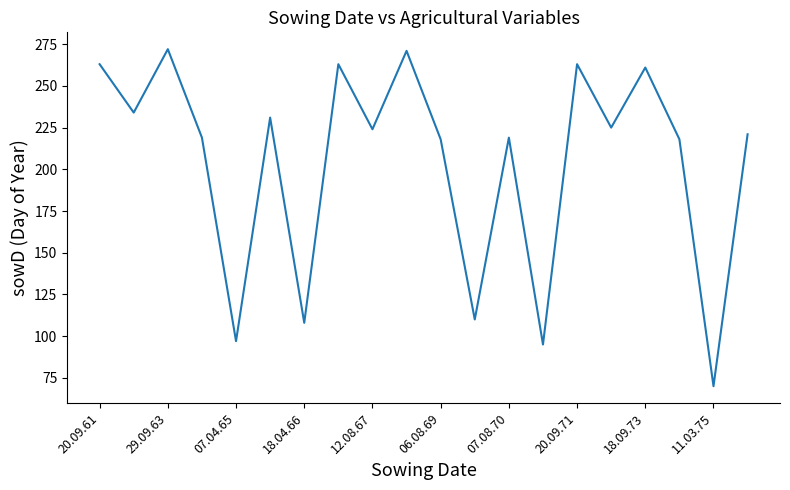

What is the difference between the maximum and minimum values?

202